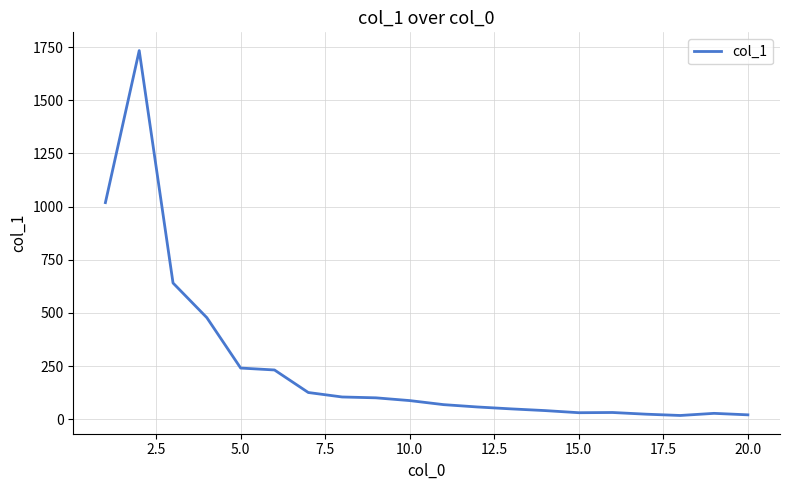

What is the difference between the maximum and minimum values?

1716